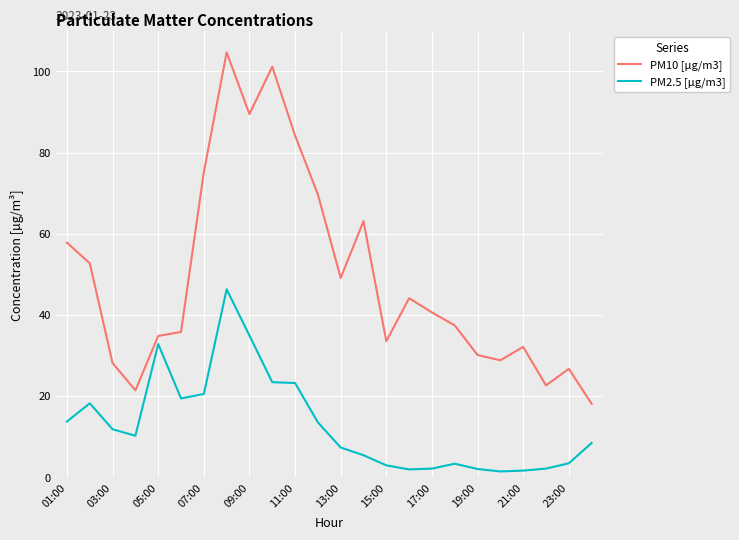

What is the average value of the PM10 [µg/m3] series?

49.2